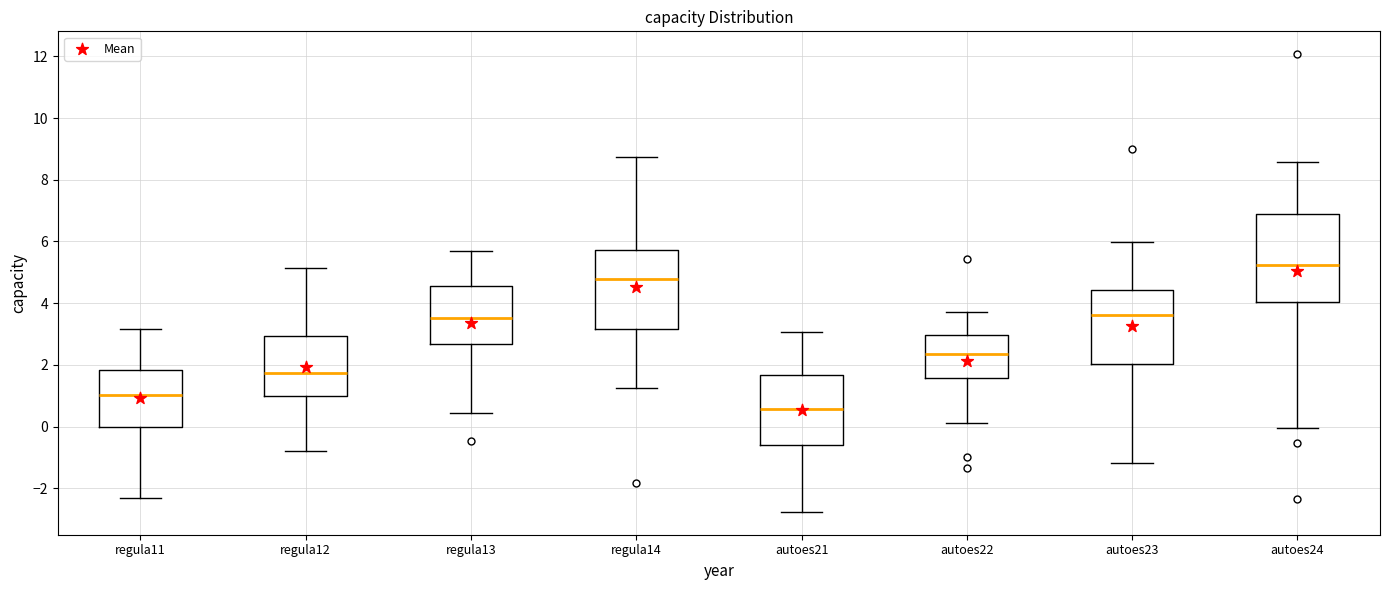

Which box has the highest median line?

autoes24